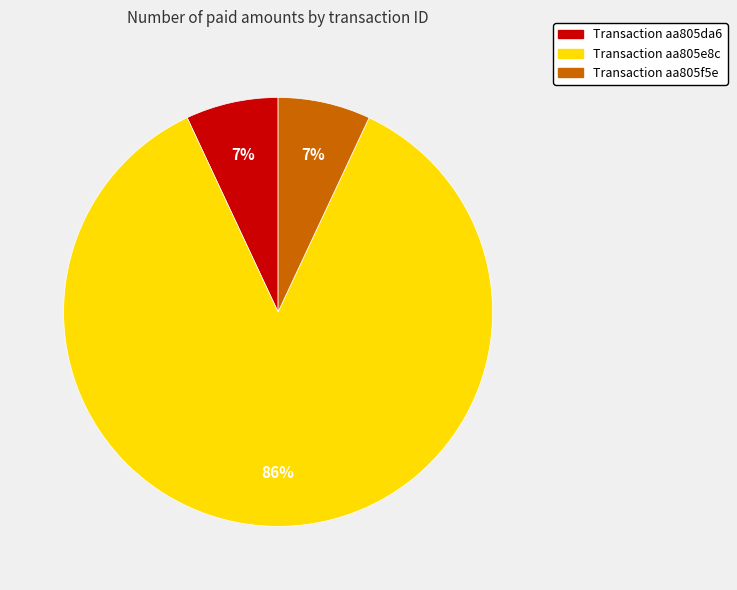

To the nearest percent, what is the average slice percentage?

33%